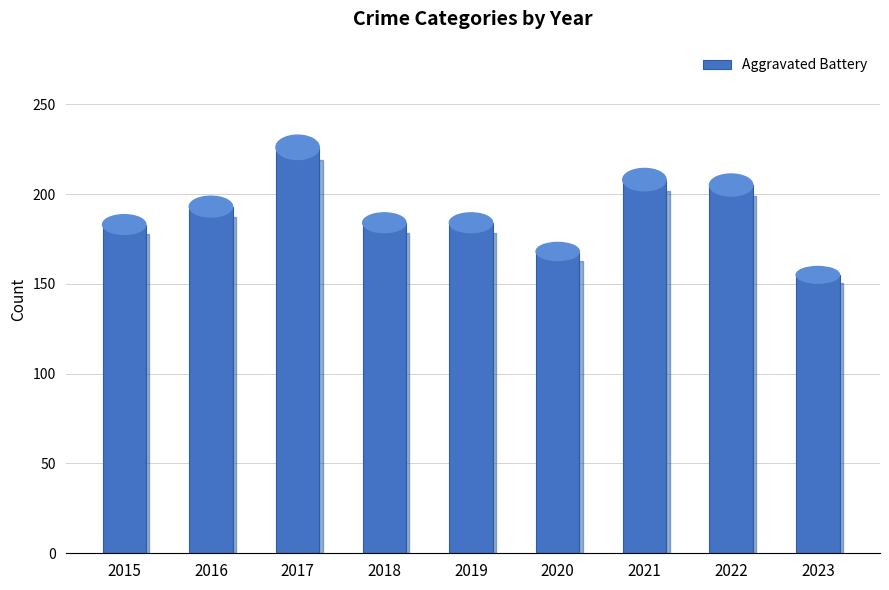

What is the difference between the maximum and second lowest values?

58